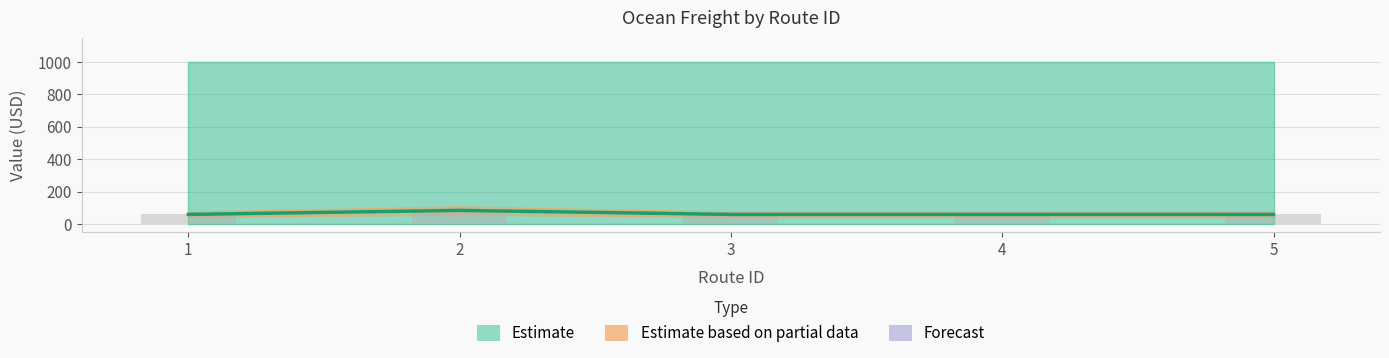

Is the value of Ocean Freight at 3 greater than the value of Minimum at 2?

No